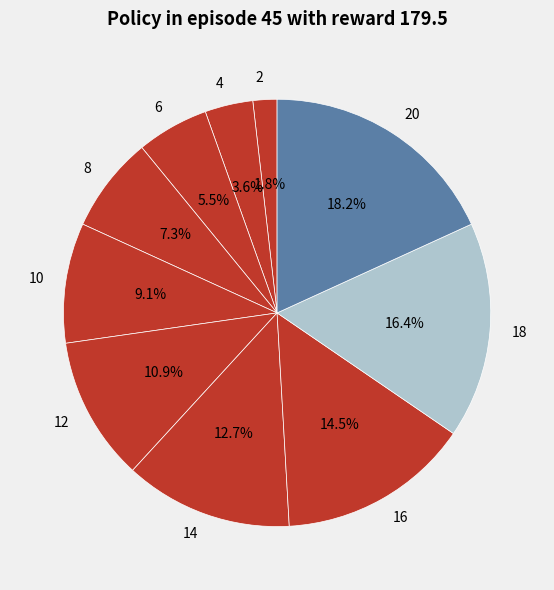

Which has a higher value, 8 or 14?

14